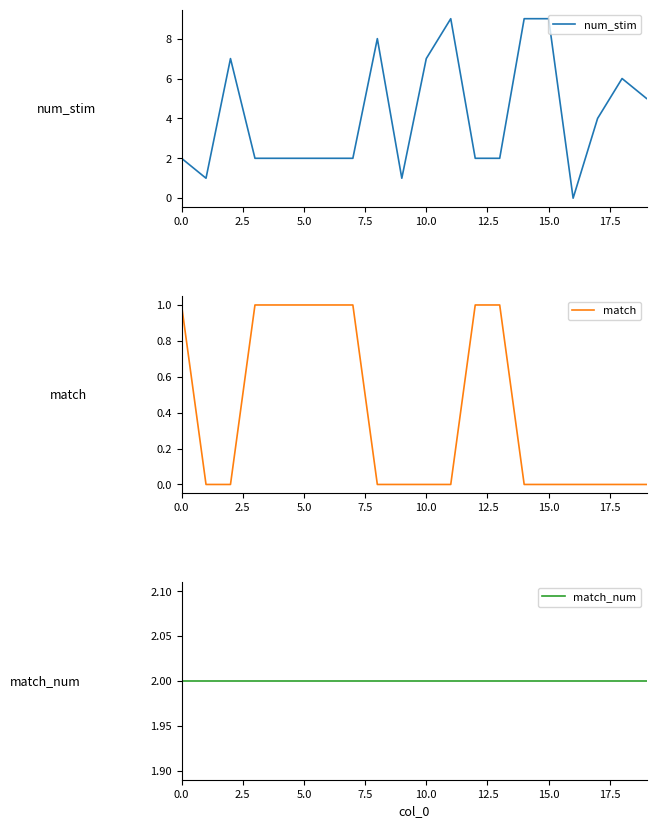

What is the sum of all num_stim values?

82